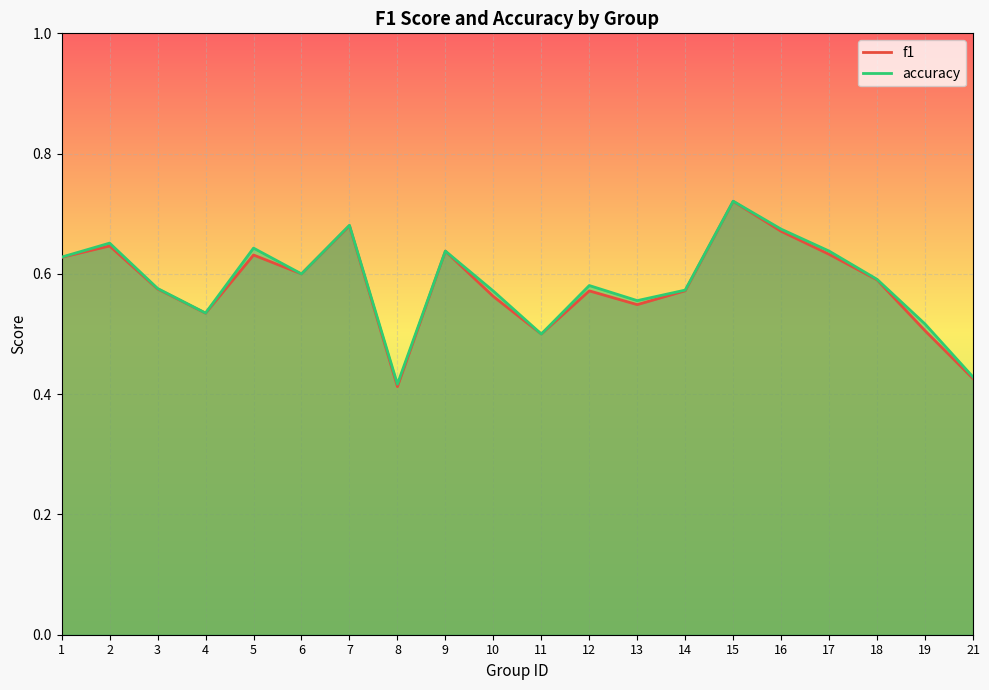

True or false: accuracy and f1 cross at least once.

False